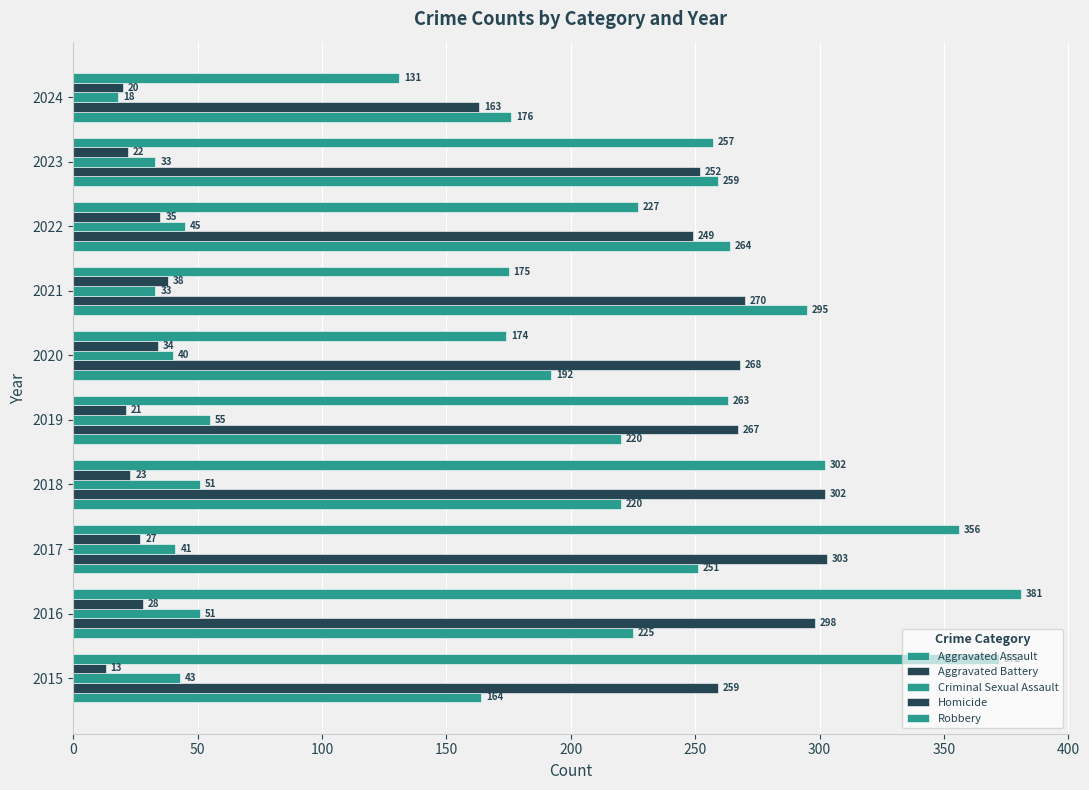

How many data points in Aggravated Battery are less than 268?

5